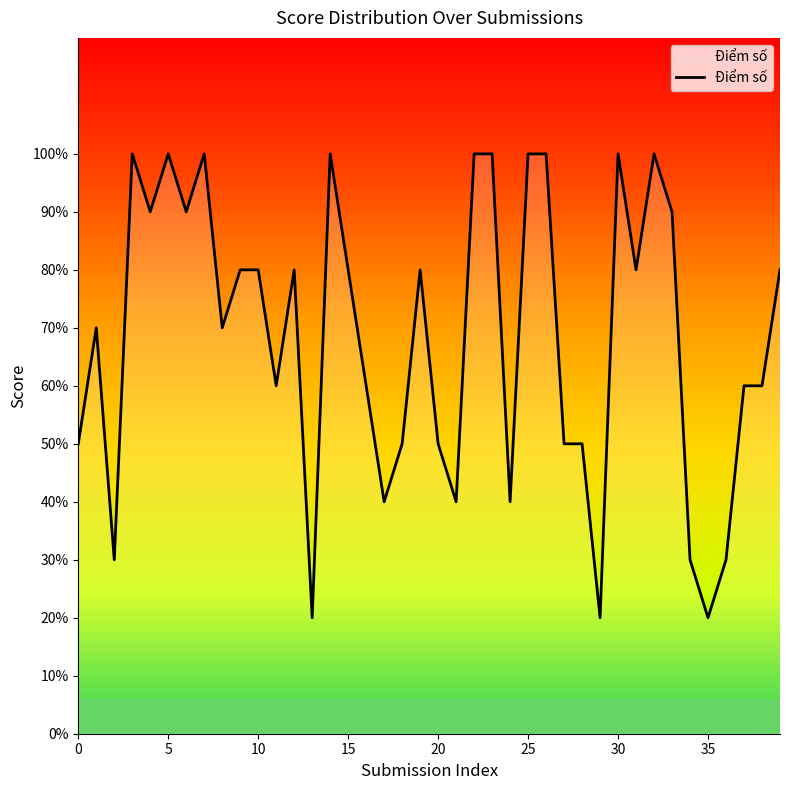

Does the chart have visible grid lines?

No